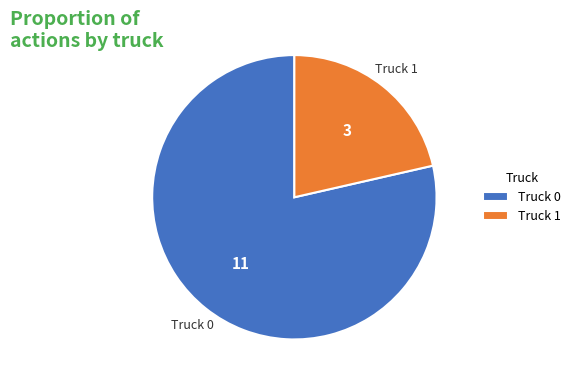

True or false: Truck 1 accounts for 21% of the total.

True